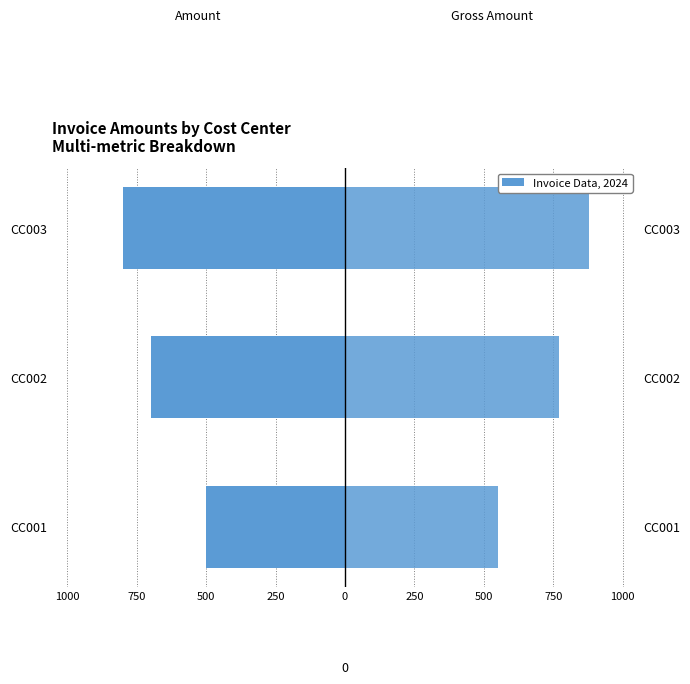

How many bars are there in each group?

2